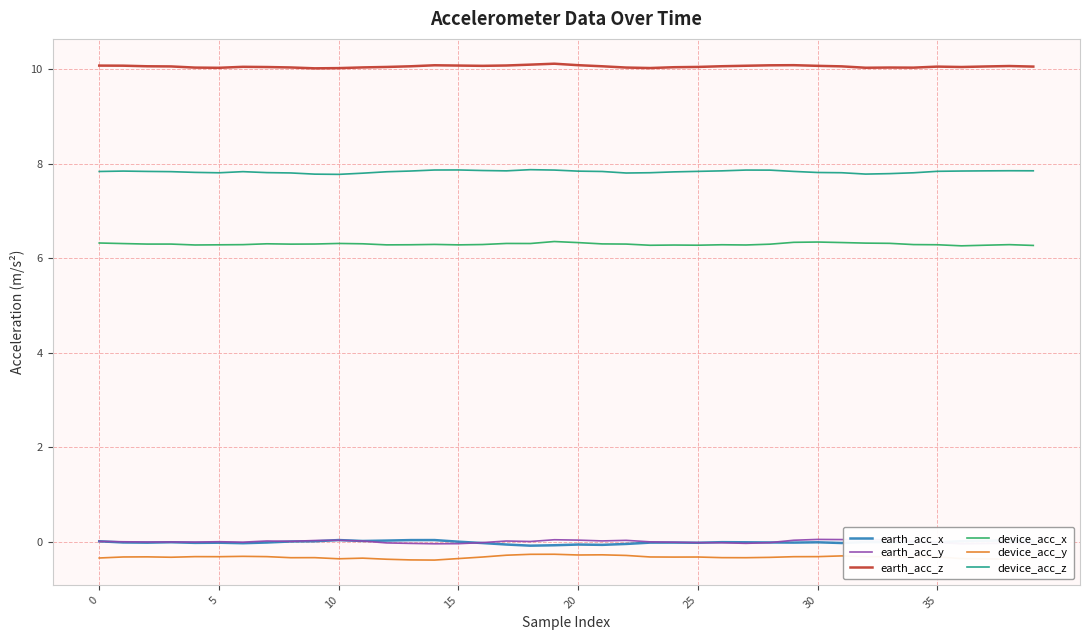

What is the difference between the maximum and minimum values in the earth_acc_y series?

0.1